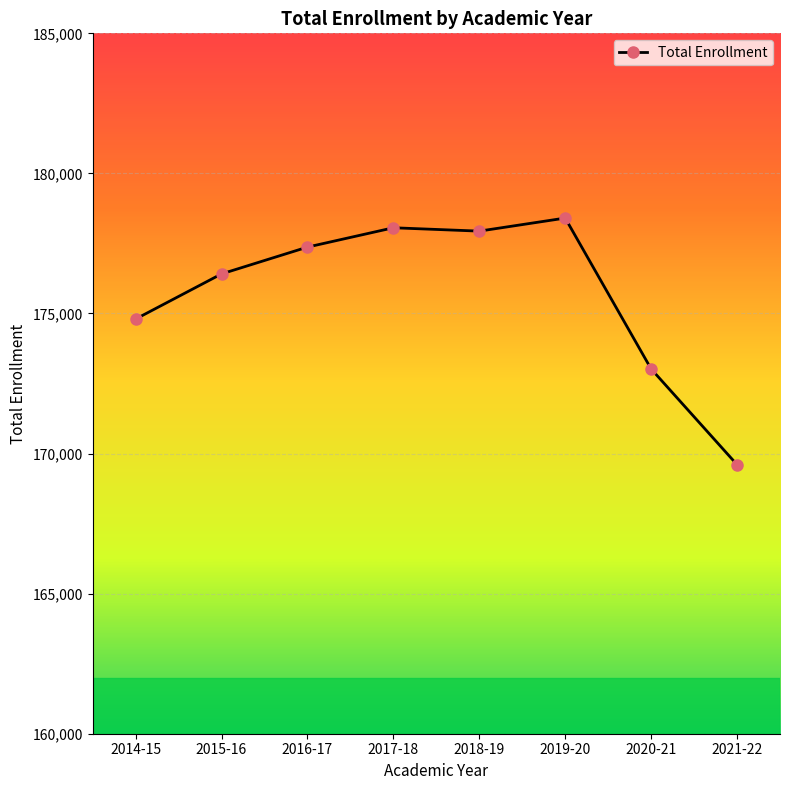

At which category does the data reach its first local valley?

2018-19